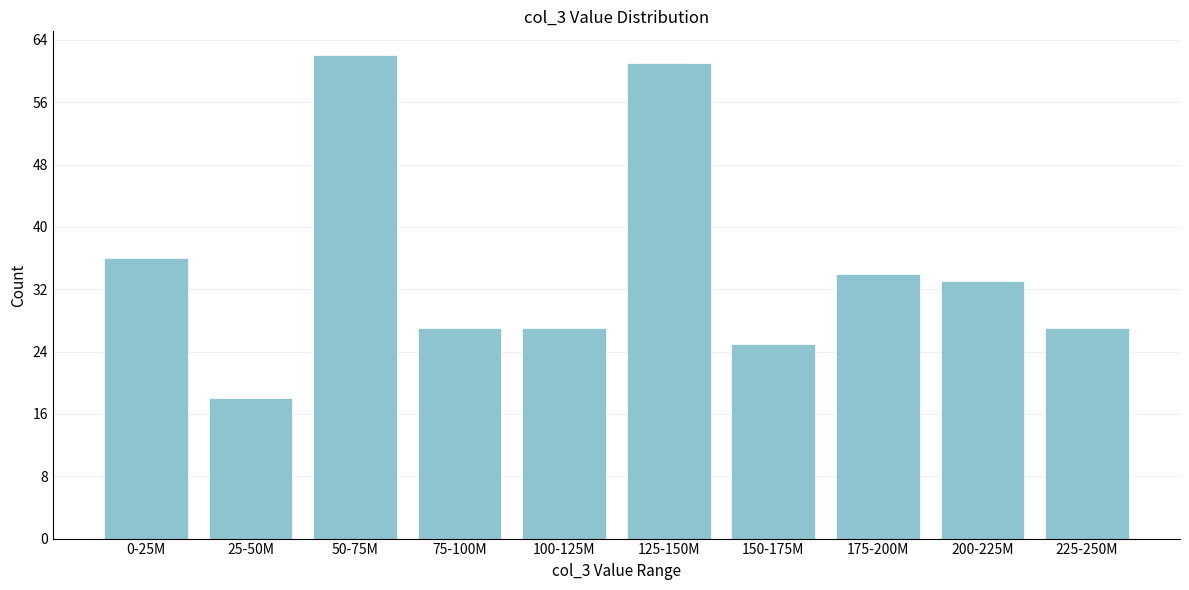

Reading left to right, extract all data points from this chart.

0-25M=36	25-50M=18	50-75M=62	75-100M=27	100-125M=27	125-150M=61	150-175M=25	175-200M=34	200-225M=33	225-250M=27